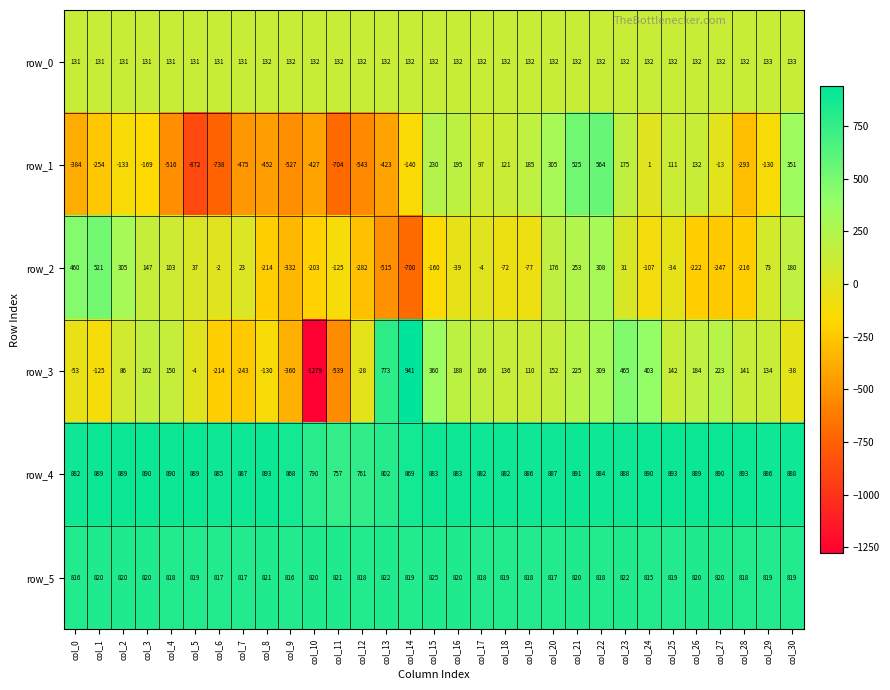

Rank the series at col_18 from highest to lowest value.

row_4, row_5, row_3, row_0, row_1, row_2